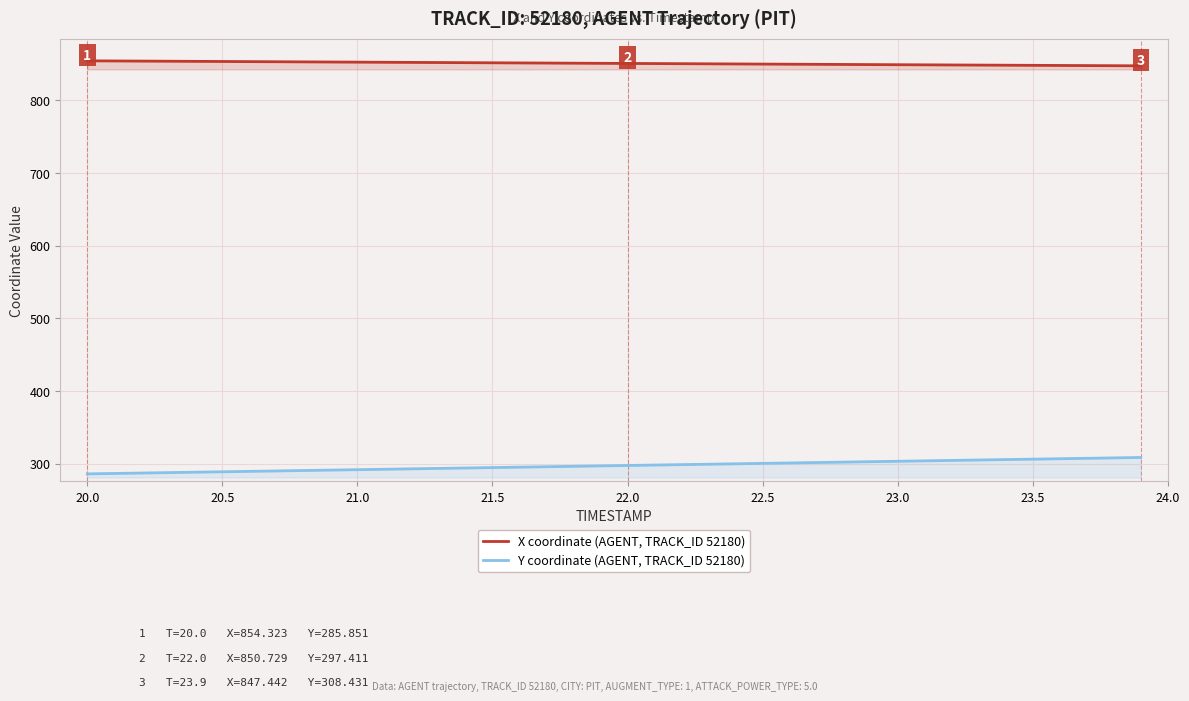

Reading right to left, what are all the values shown in this chart?

X coordinate (AGENT, TRACK_ID 52180): 847.4	847.6	847.8	848.0	848.1	848.3	848.5	848.6	848.8	849.0	849.2	849.3	849.5	849.7	849.8	850.0	850.2	850.4	850.6	850.7	850.9	851.1	851.3	851.4	851.6	851.8	852.0	852.2	852.3	852.5	852.7	852.9	853.1	853.2	853.4	853.6	853.8	854.0	854.1	854.3
Y coordinate (AGENT, TRACK_ID 52180): 308.4	307.9	307.3	306.7	306.1	305.5	304.9	304.4	303.8	303.2	302.6	302.0	301.5	300.9	300.3	299.7	299.1	298.6	298.0	297.4	296.8	296.3	295.7	295.1	294.5	293.9	293.4	292.8	292.2	291.6	291.1	290.5	289.9	289.3	288.7	288.2	287.6	287.0	286.4	285.9